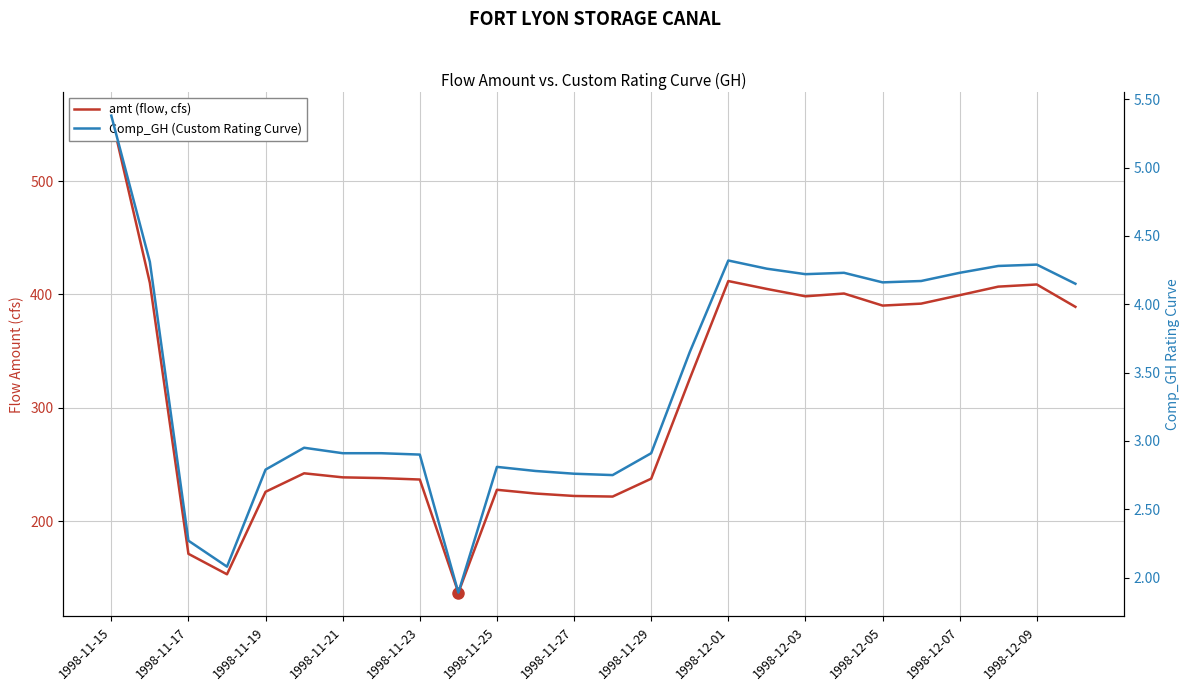

What is the difference between the highest and lowest values at 1998-11-15?

552.5